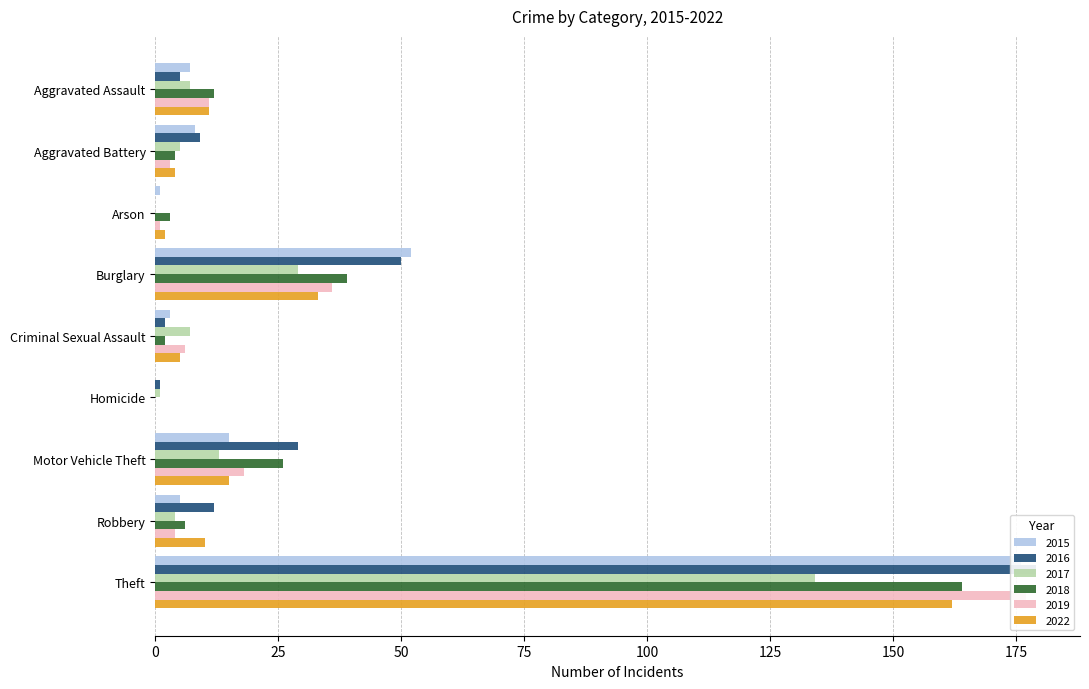

The value of 2016 at Arson is 0. True or false?

True